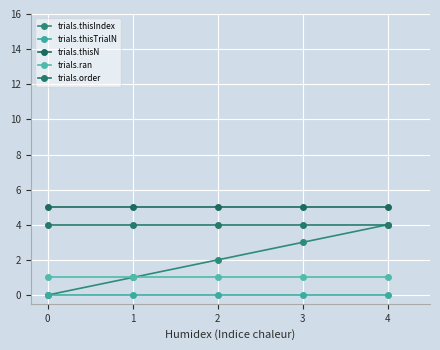

Which series has the largest total across all categories?

trials.thisN